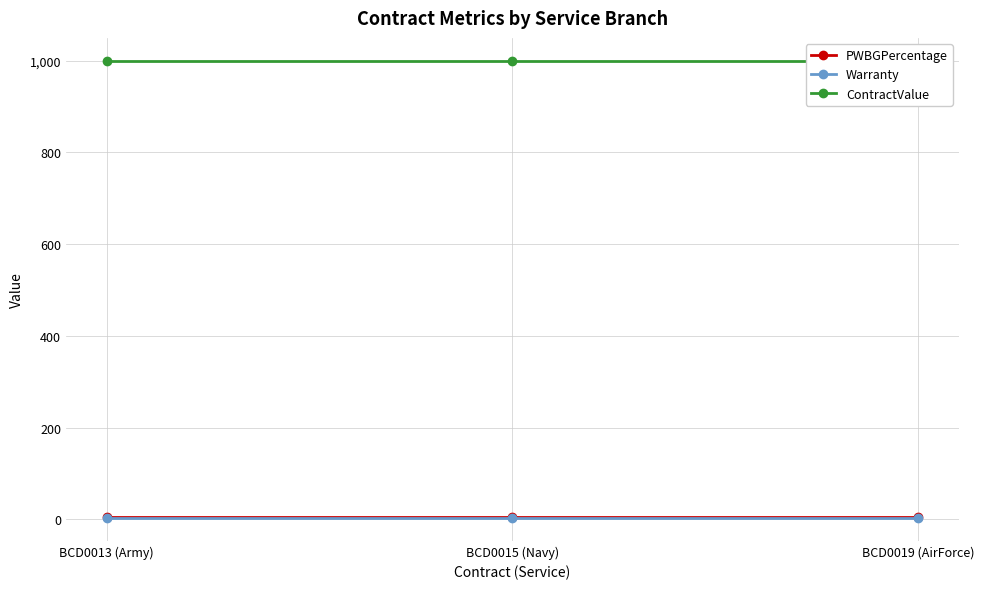

Reading left to right, transcribe all the data shown in this chart.

PWBGPercentage: BCD0013 (Army)=5	BCD0015 (Navy)=5	BCD0019 (AirForce)=5
Warranty: BCD0013 (Army)=3	BCD0015 (Navy)=3	BCD0019 (AirForce)=3
ContractValue: BCD0013 (Army)=1000	BCD0015 (Navy)=1000	BCD0019 (AirForce)=1000